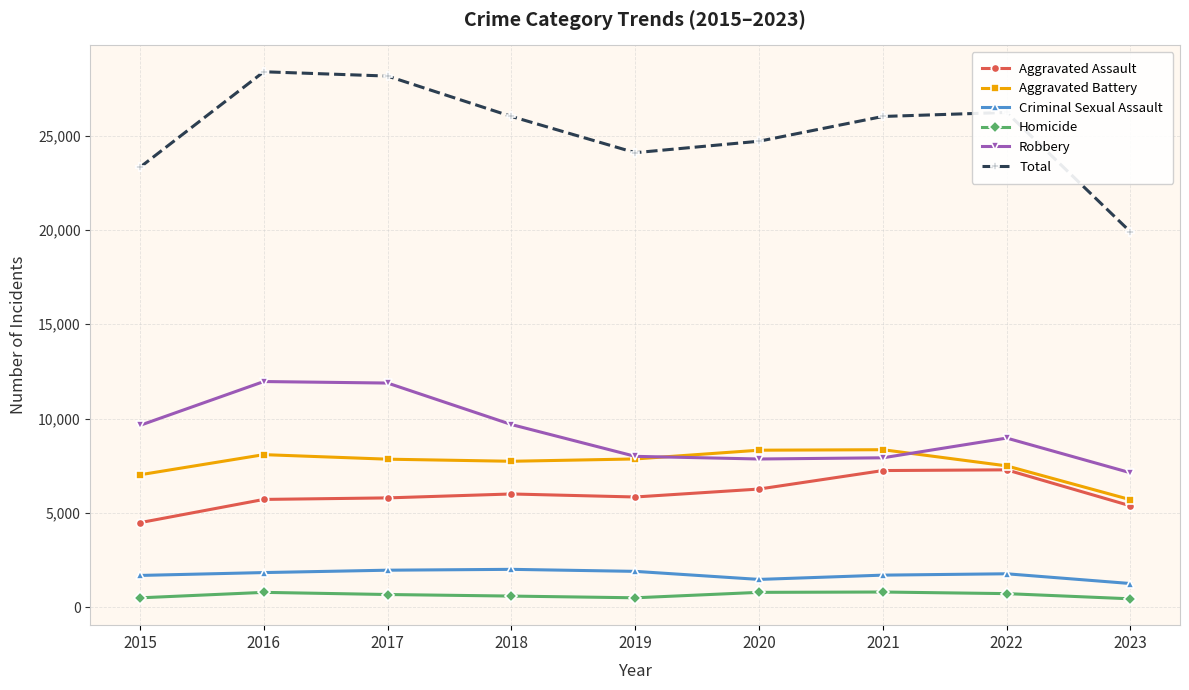

Count the number of categories in the chart.

9